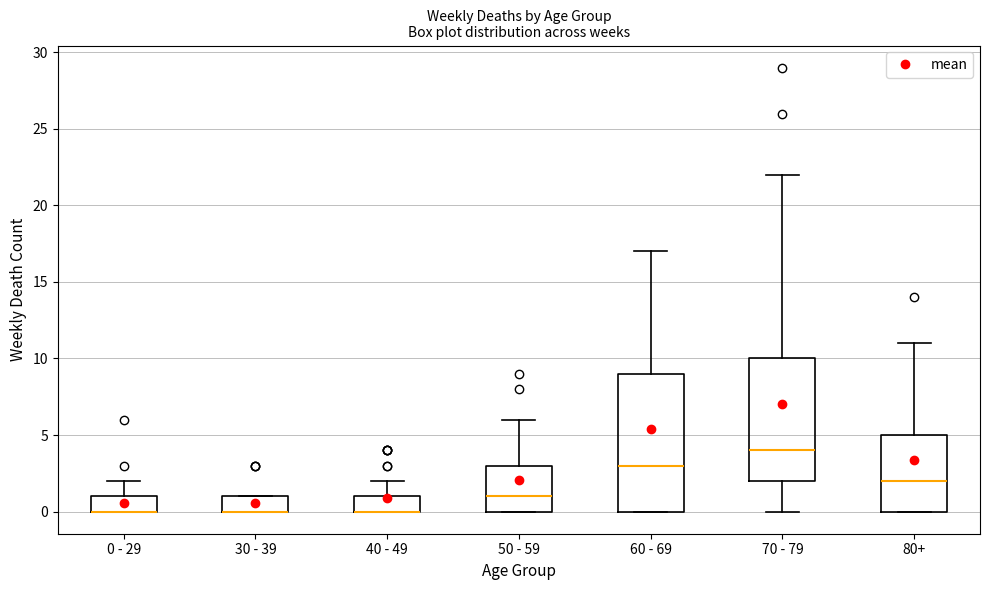

Reading left to right, transcribe this box plot: for each box, give where its median line is, the range the box spans, and where its two whiskers end, as read against the y-axis. The values are not printed on the chart, so give them approximately, as read against the axis.

0 - 29: median 0 (drawn on the box's lower edge), box 0 to 1, whiskers 0 to 2
30 - 39: median 0 (drawn on the box's lower edge), box 0 to 1, whiskers 0 to 1
40 - 49: median 0 (drawn on the box's lower edge), box 0 to 1, whiskers 0 to 2
50 - 59: median 1, box 0 to 3, whiskers 0 to 6
60 - 69: median 3, box 0 to 9, whiskers 0 to 17
70 - 79: median 4, box 2 to 10, whiskers 0 to 22
80+: median 2, box 0 to 5, whiskers 0 to 11